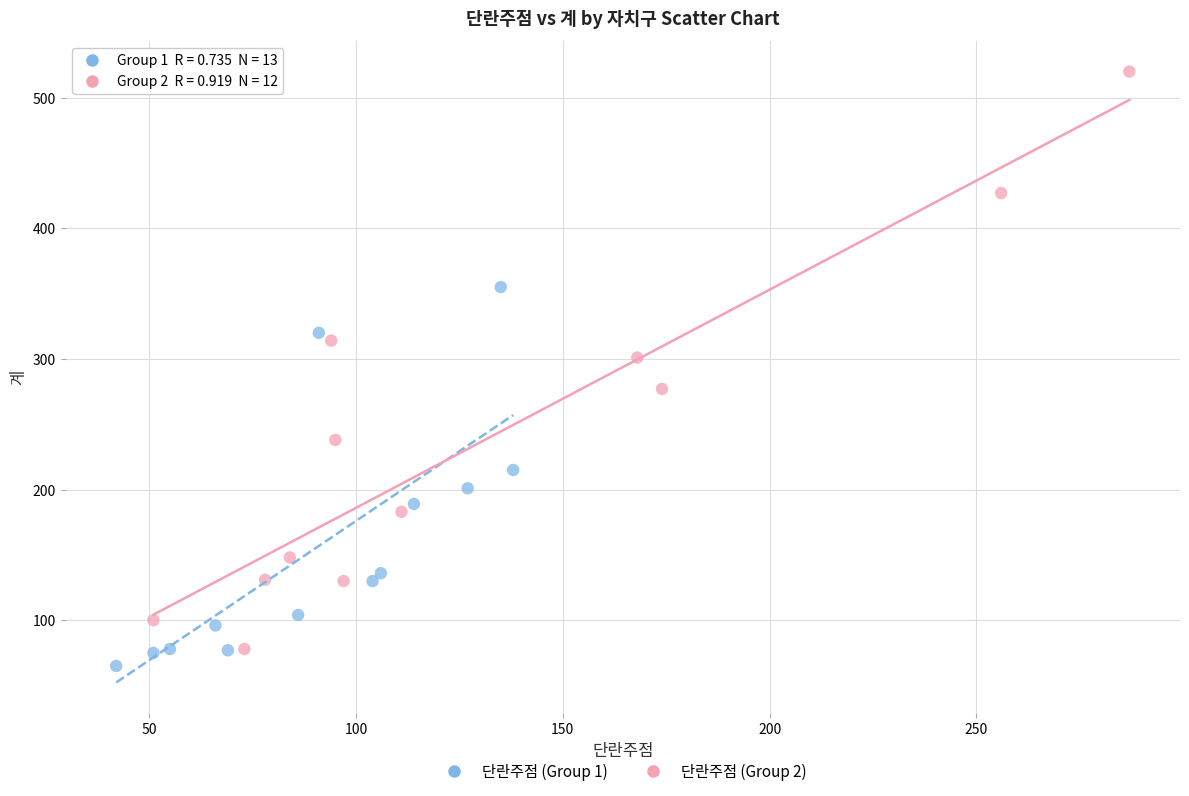

Which series has the widest spread of Y values?

단란주점 (Group 2)